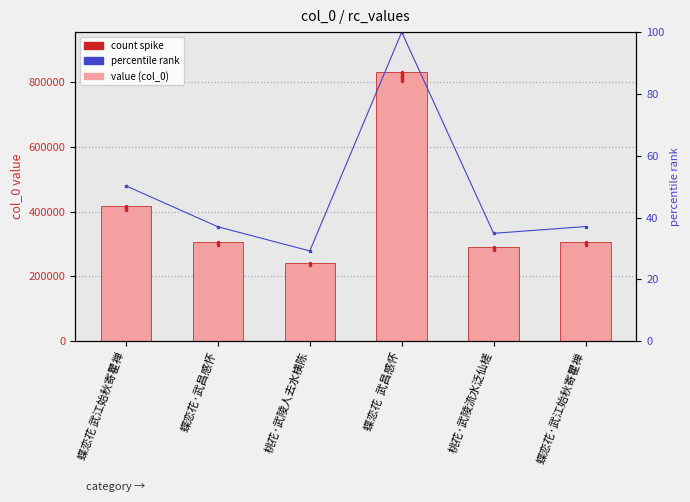

At which category does the chart reach its peak across all series?

蝶恋花  武昌感怀